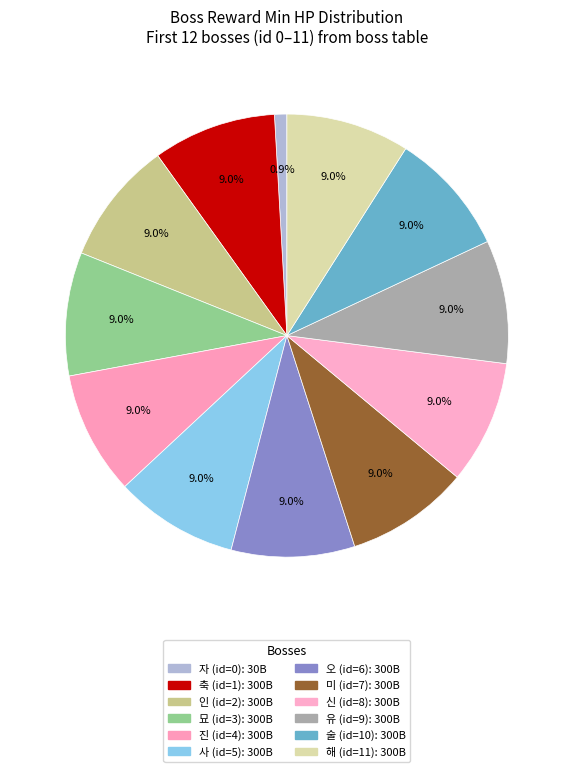

Count the number of slices in the pie.

12